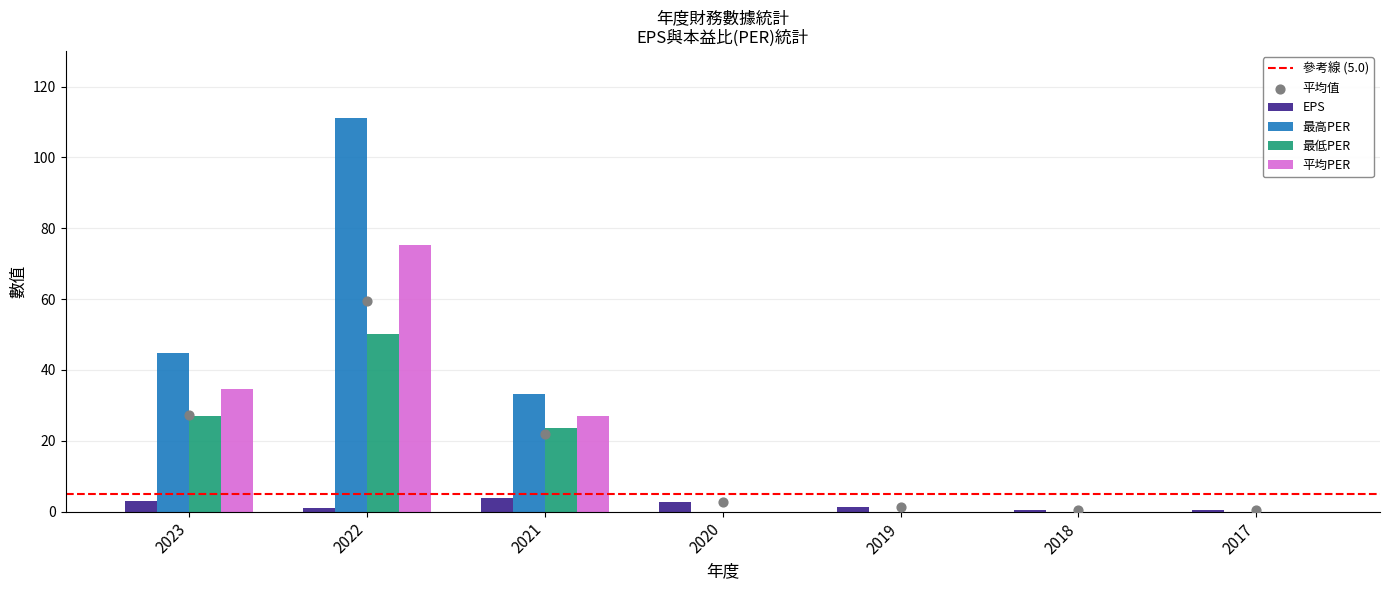

What is the total value across all series at 2018?

0.5